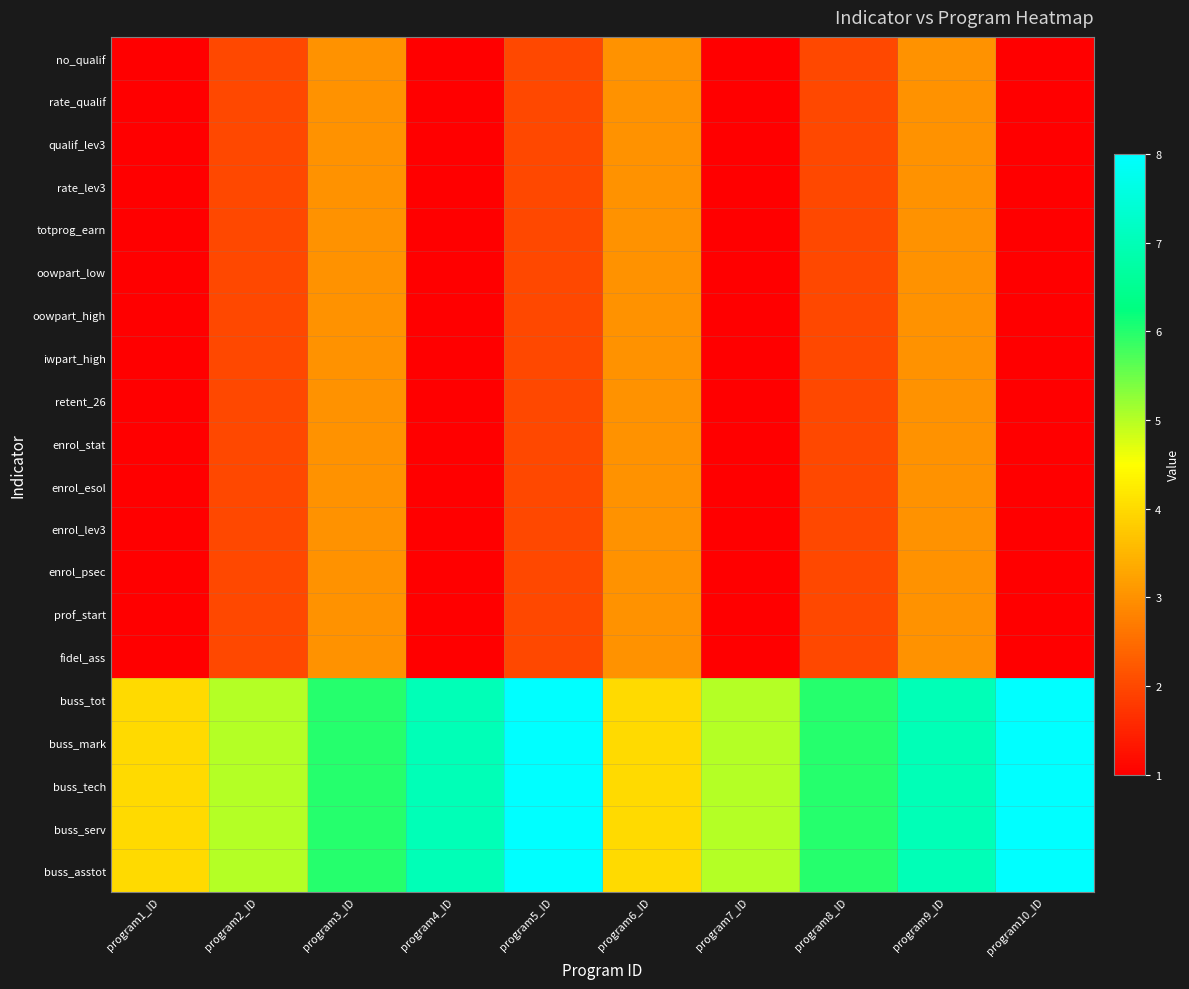

At how many categories does at least one series exceed 1?

10